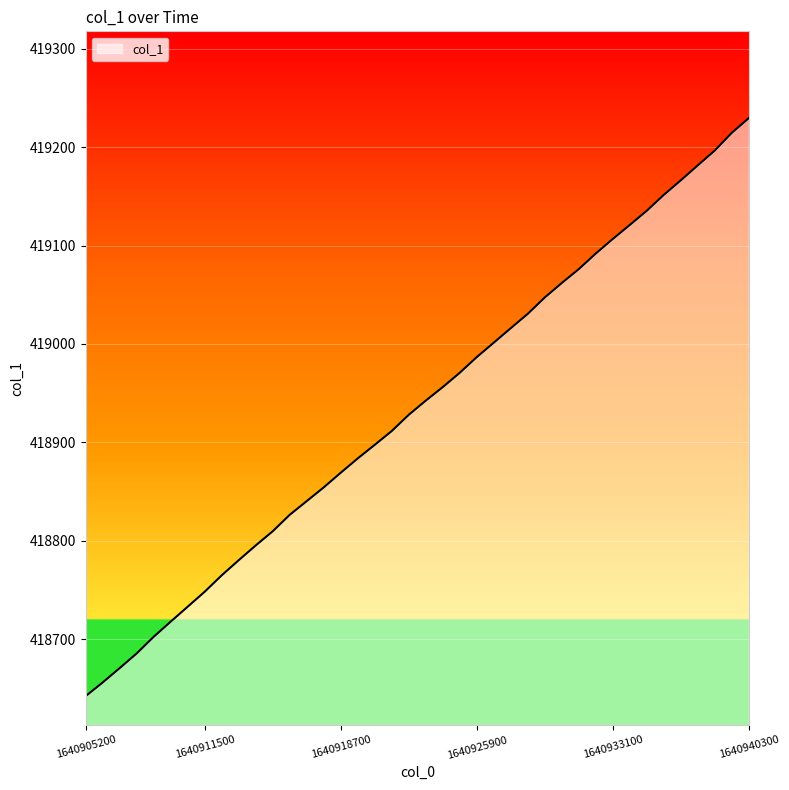

What is the minimum value shown in the chart?

418642.3